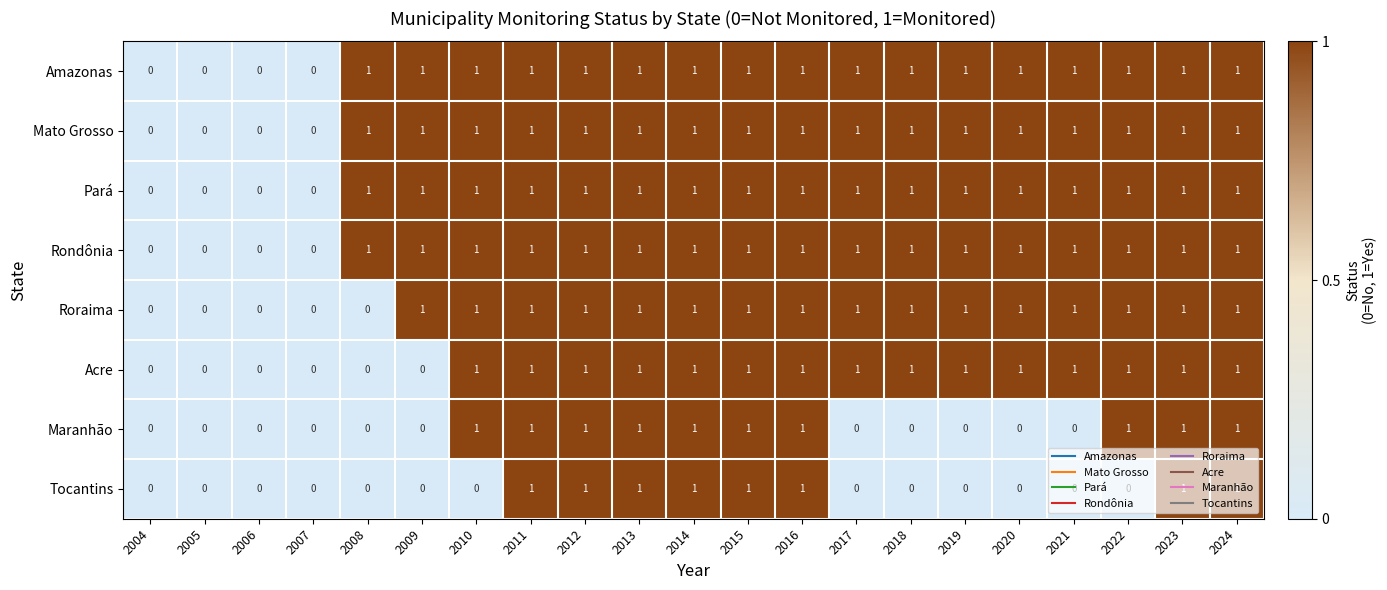

Is the value of Pará at 2012 greater than the value of Roraima at 2007?

Yes